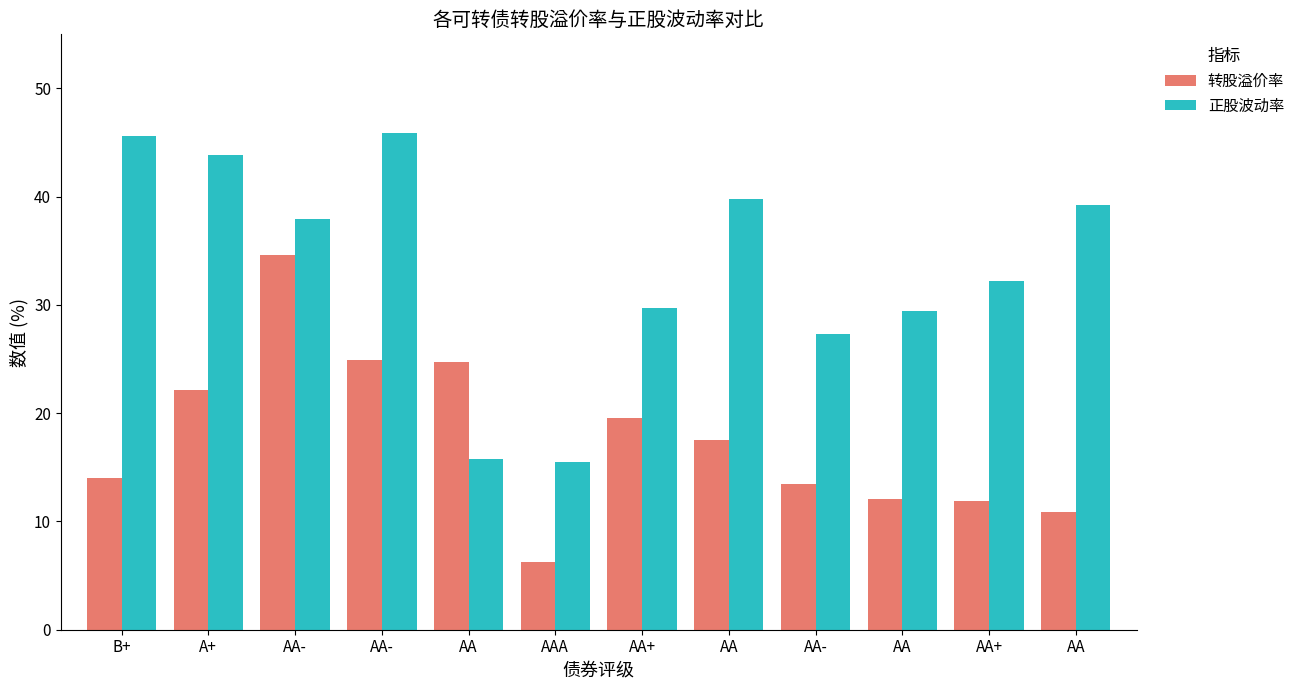

What is the sum of the 转股溢价率 values at B+ and AA+?

25.9